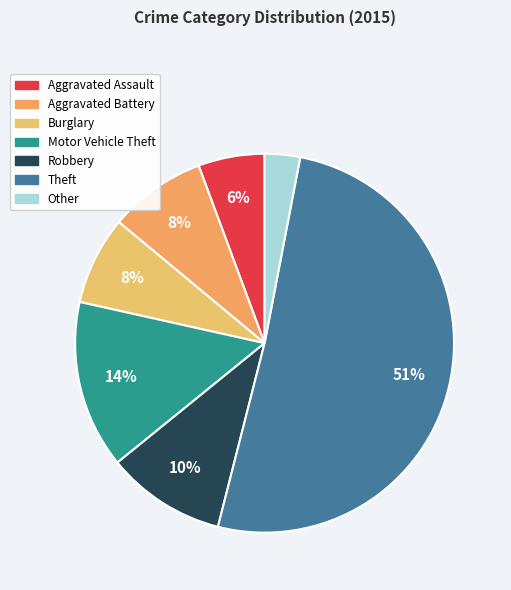

Which category has the smallest portion of the pie?

Other